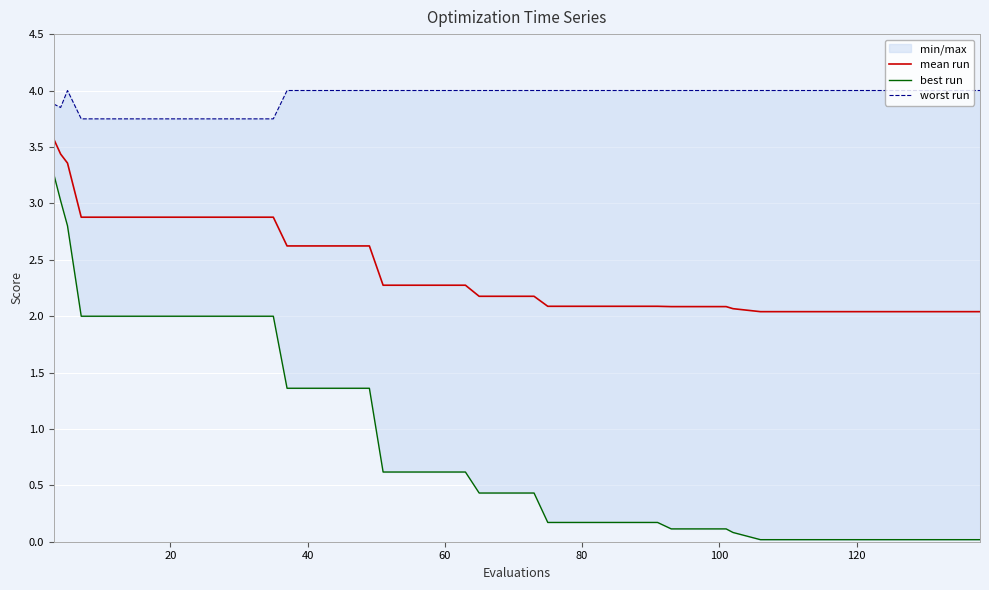

What is the maximum value for mean run?

3.6